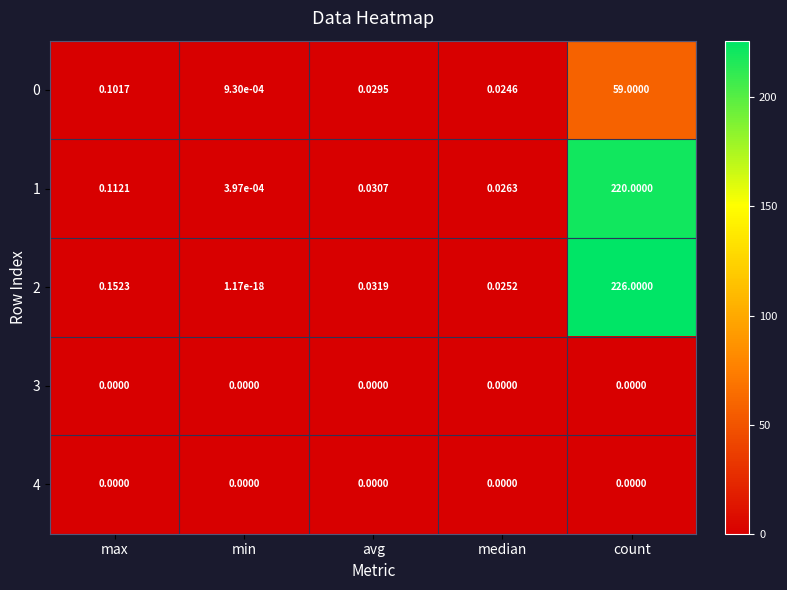

Which series changed the most between median and count?

2